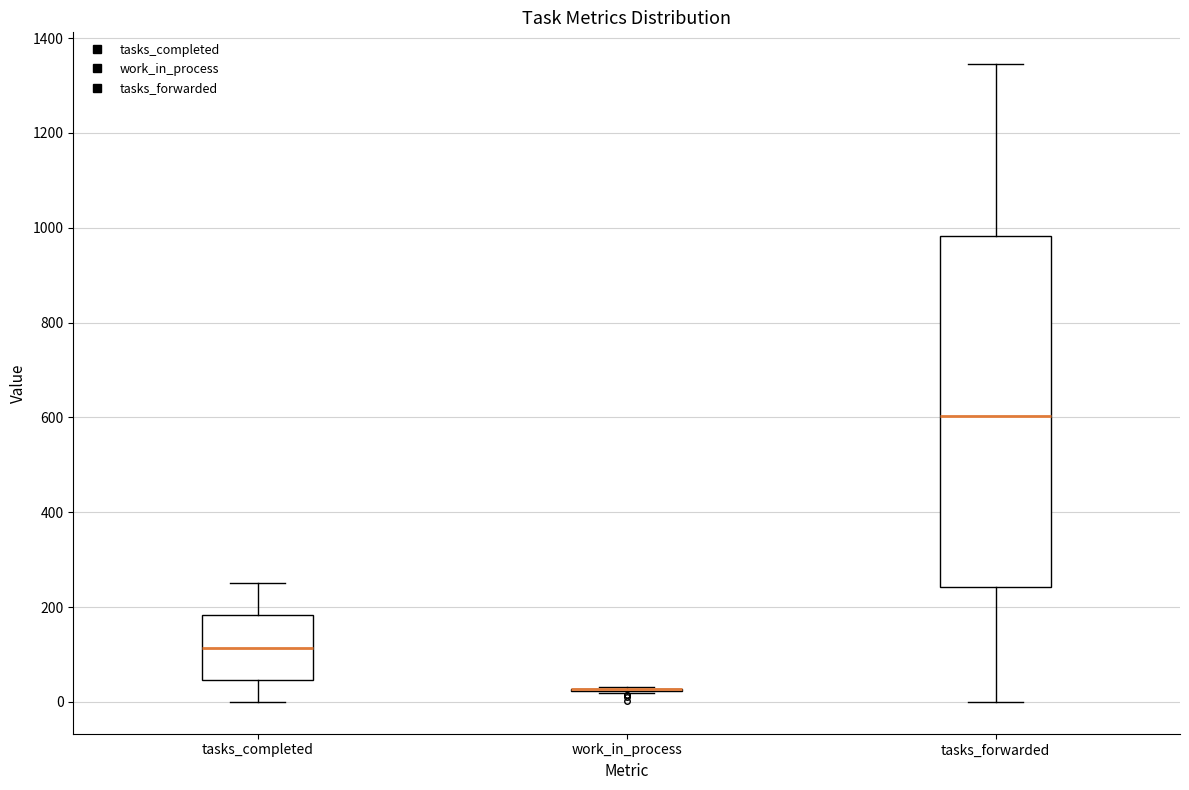

Reading left to right, read every box against the y-axis: the position of its median line, the range the box covers, and the ends of its whiskers. The values are not printed on the chart, so give them approximately, as read against the axis.

tasks_completed: median 120, box 40 to 180, whiskers 0 to 260
work_in_process: box collapsed to a line at 20, whiskers 20 to 40
tasks_forwarded: median 600, box 240 to 980, whiskers 0 to 1340